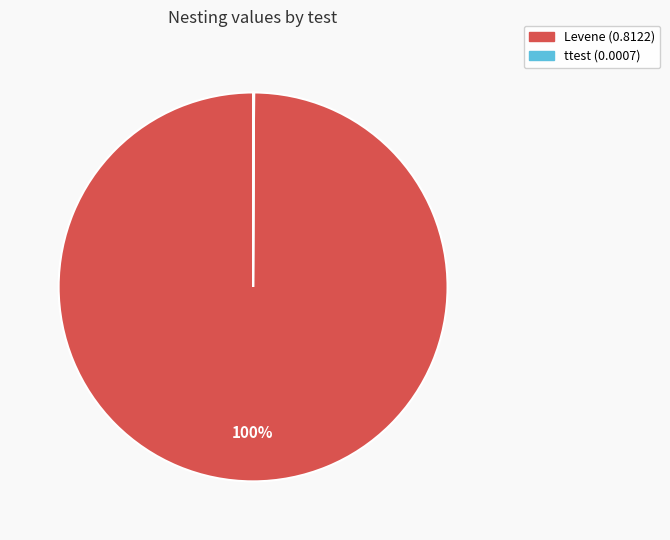

To the nearest percent, what is the average slice percentage?

50%